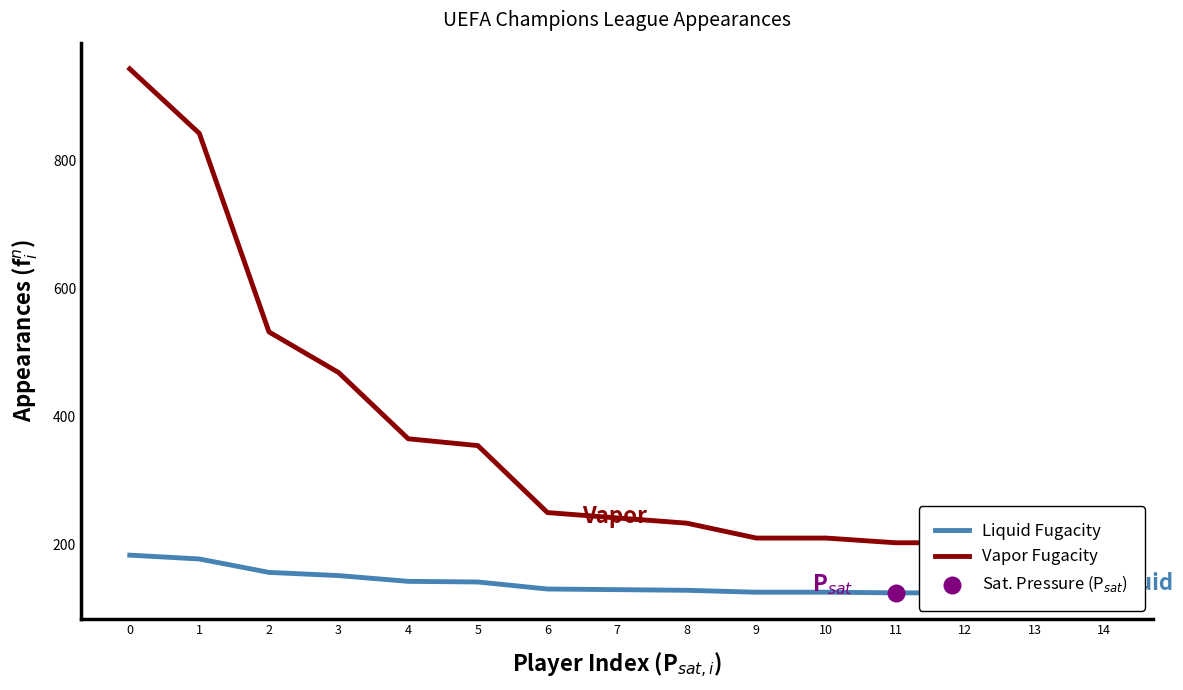

What are all the series names shown in the legend?

Liquid Fugacity, Vapor Fugacity